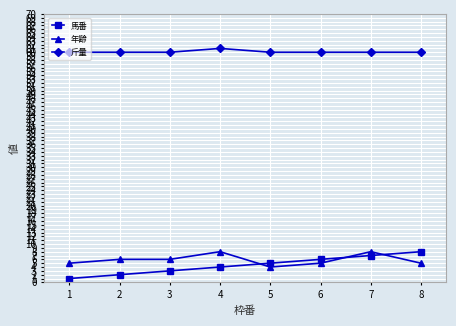

Is it true that 年齢 equals 3 at 3?

False